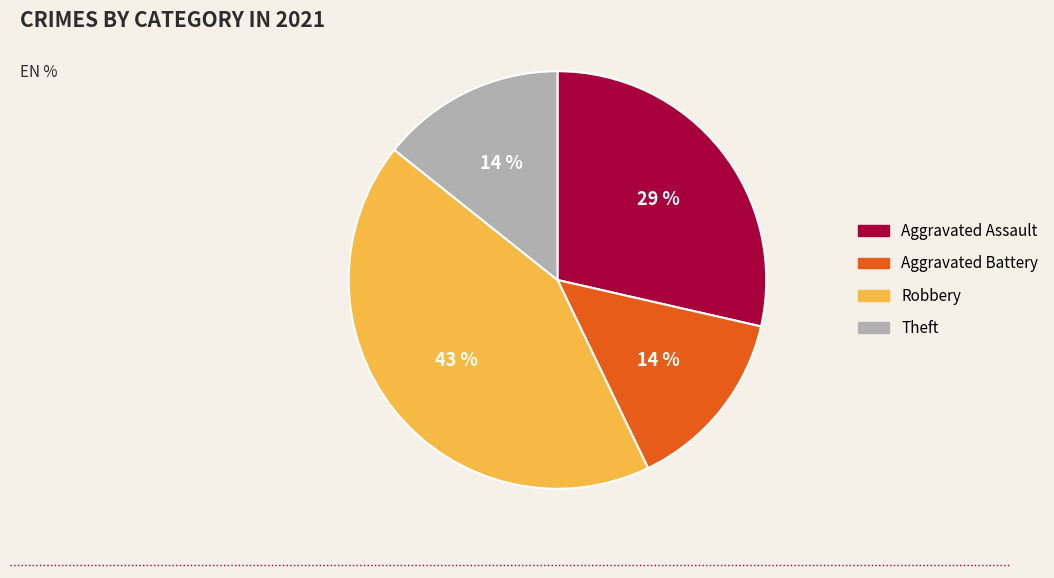

How many segments does this pie chart have?

4